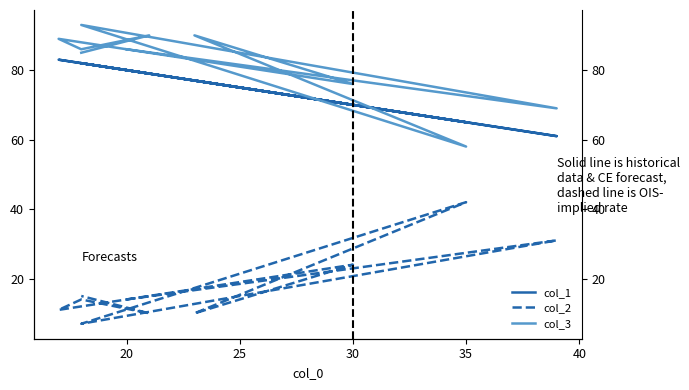

What is the difference between the maximum and second lowest values in the col_2 series?

32